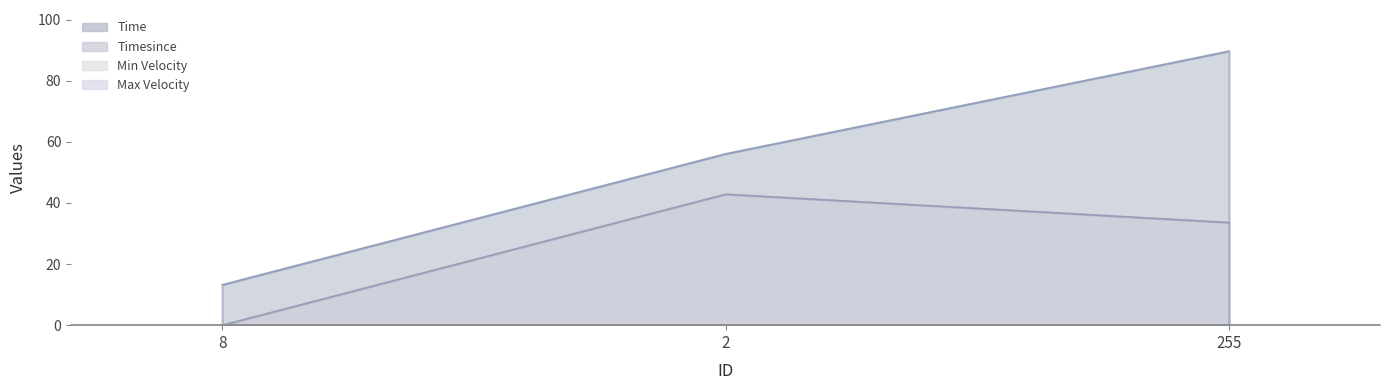

The value of Time at 255 is 89.7. True or false?

True